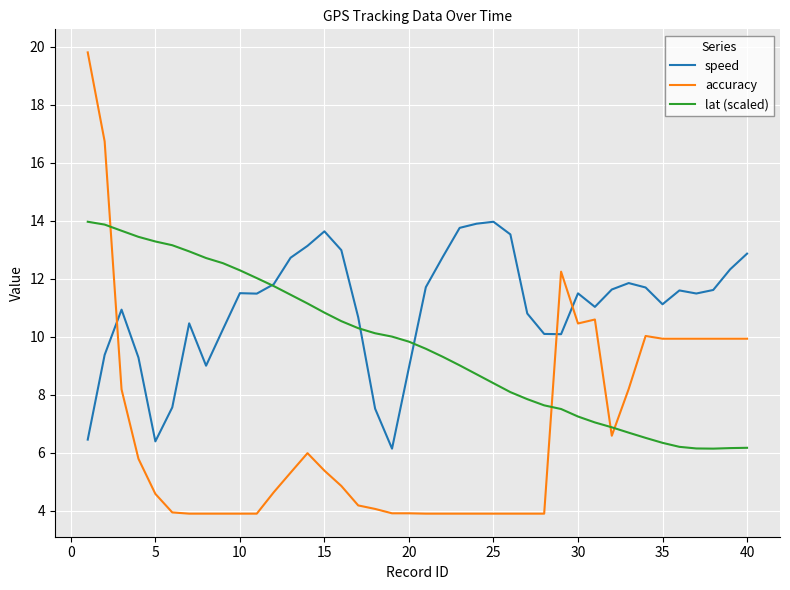

Which series has the widest spread of values?

accuracy